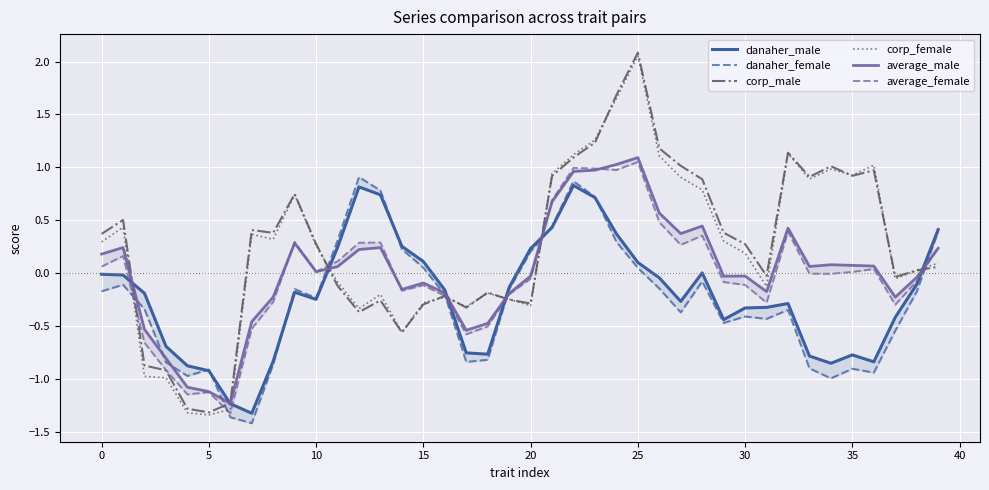

What is the difference between the maximum and minimum values in the corp_male series?

3.4